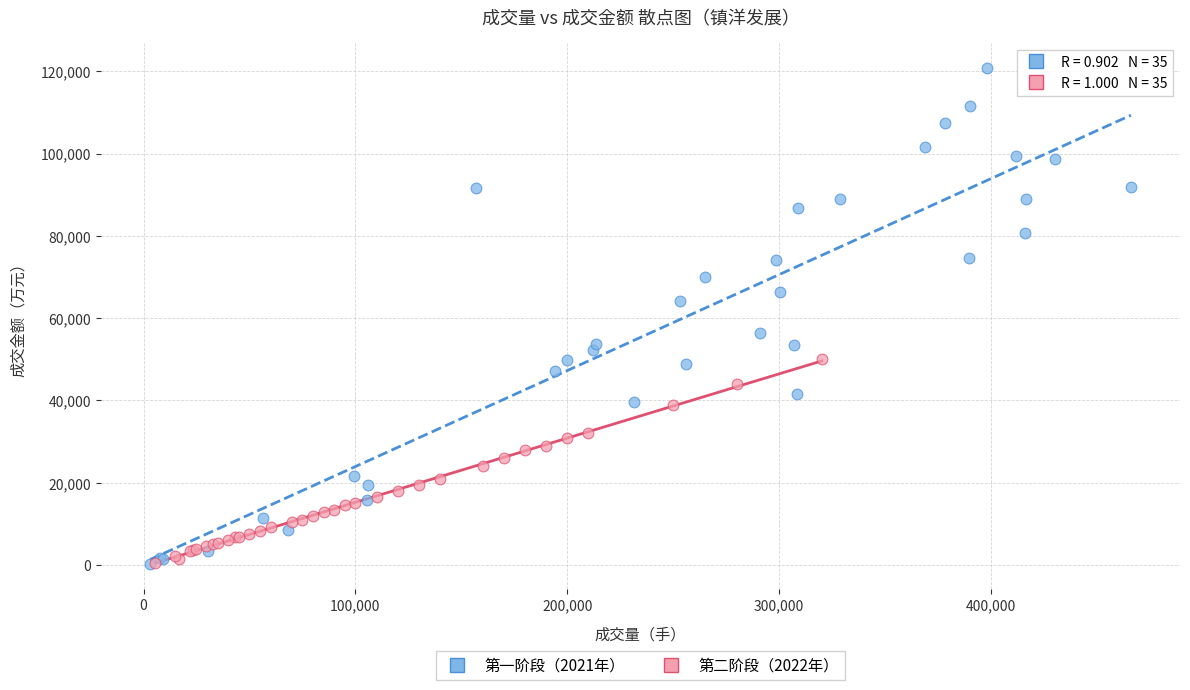

Which series has the largest Y range (max minus min)?

第一阶段（2021年）